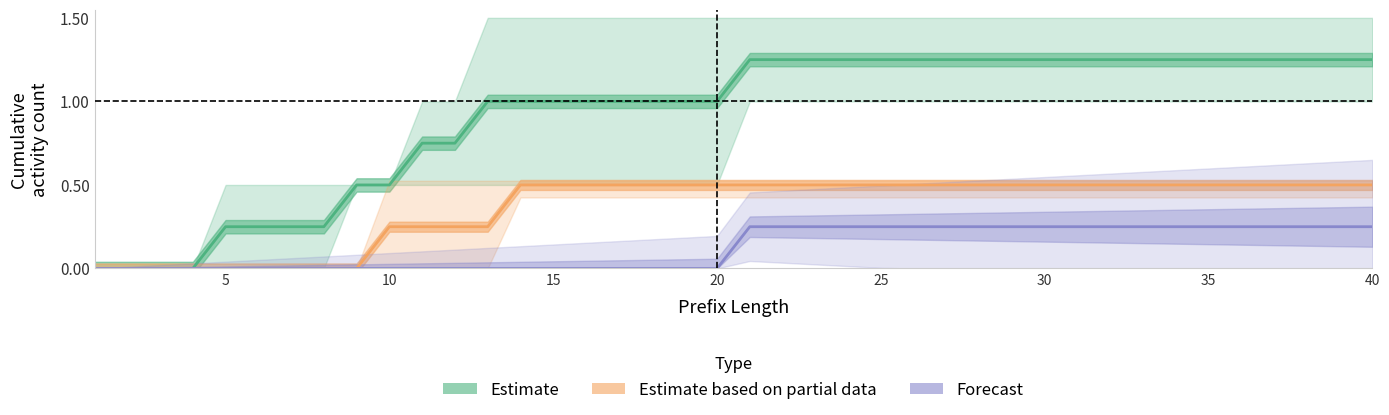

How many values in the Estimate series exceed 1?

20